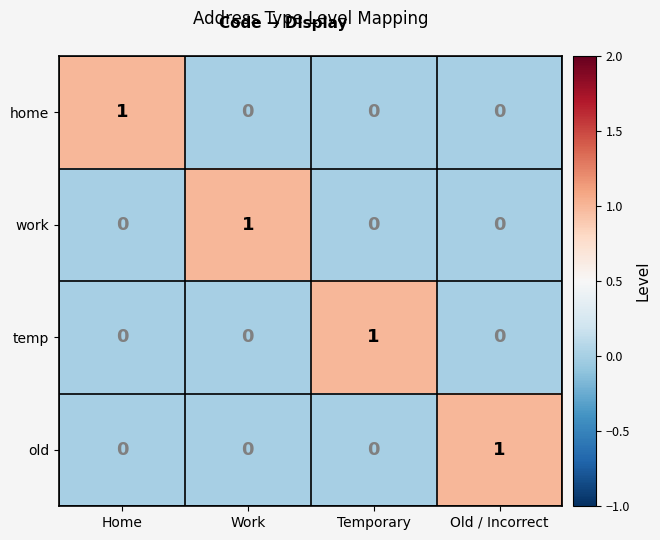

Count the number of data series in this chart.

4